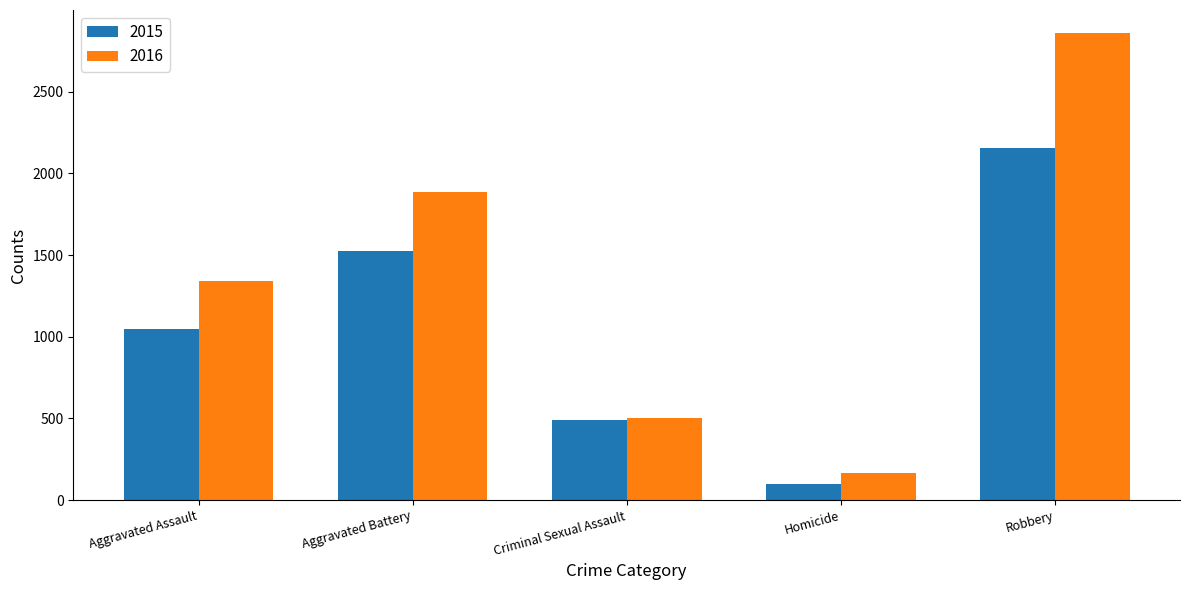

List the series in order of their overall mean, highest first.

2016, 2015